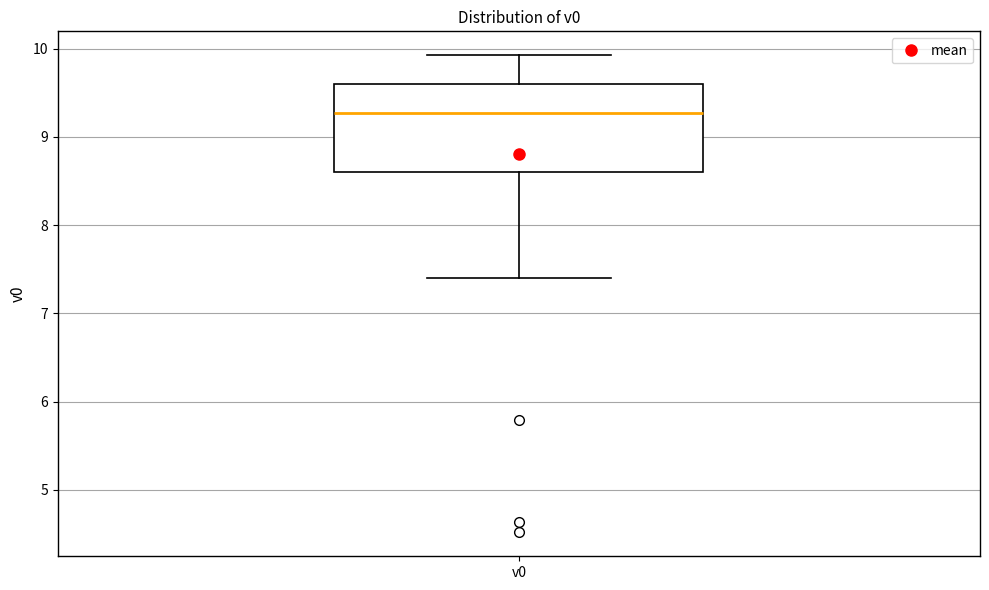

Transcribe this box plot: give where the median line is, the range the box spans, and where the two whiskers end, as read against the y-axis. The values are not printed on the chart, so give them approximately, as read against the axis.

median 9.3, box 8.6 to 9.6, whiskers 7.4 to 9.9